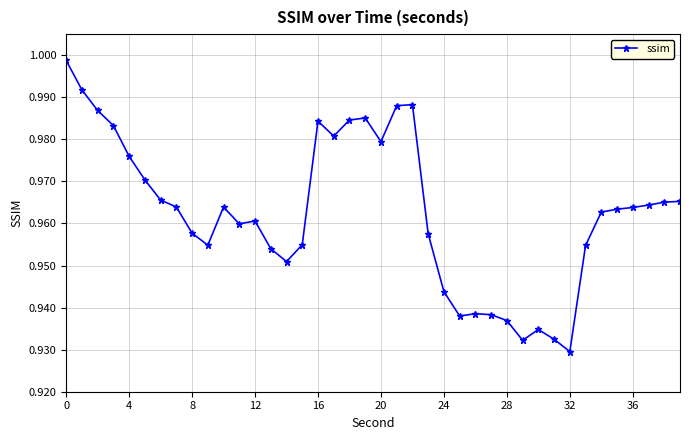

What is the sum of all values?

38.5